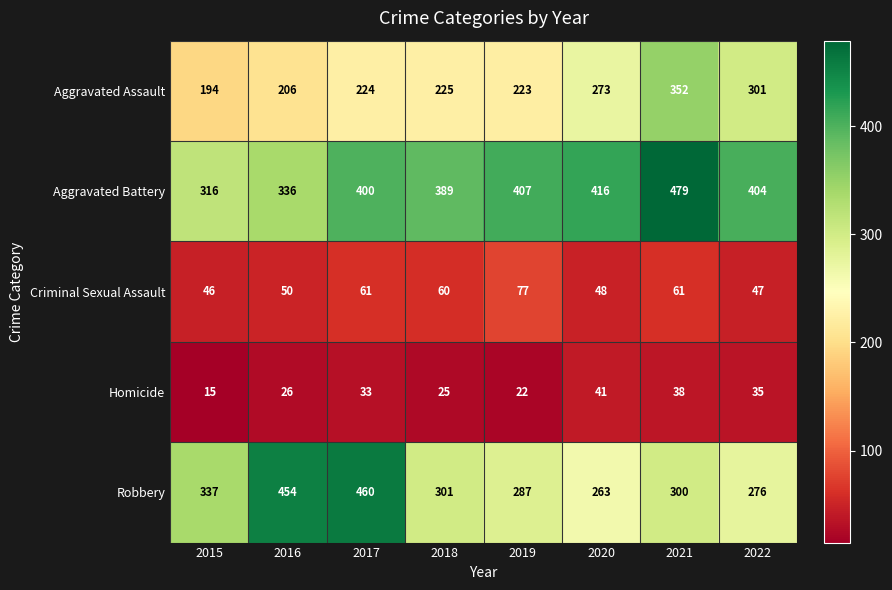

Count the number of data series in this chart.

5